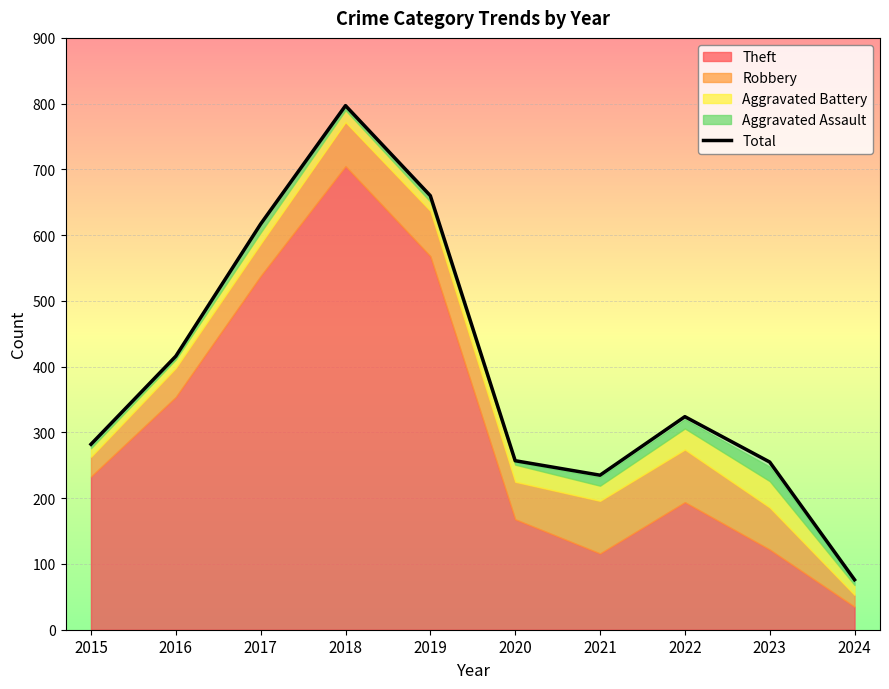

Between 2018 and 2020, which is larger?

2018